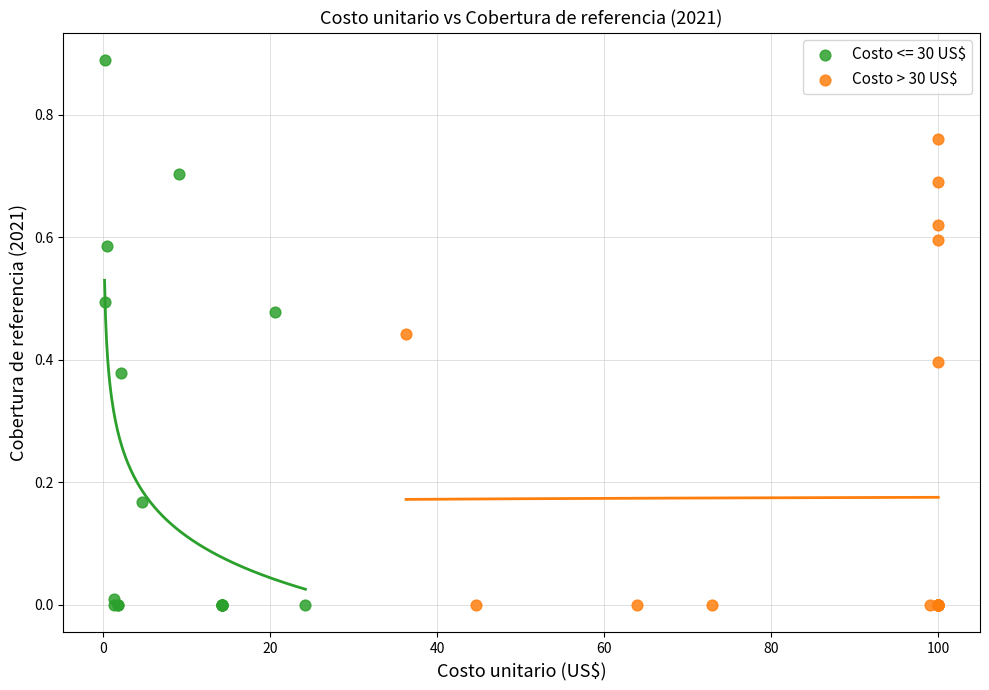

Which series reaches the maximum Y coordinate?

Costo <= 30 US$